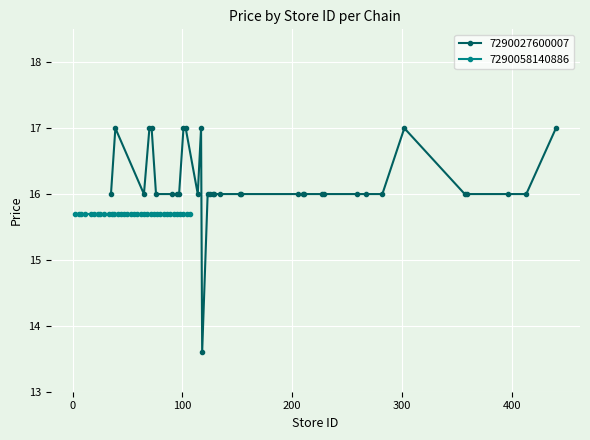

What is the lowest value of the 7290027600007 series?

13.6